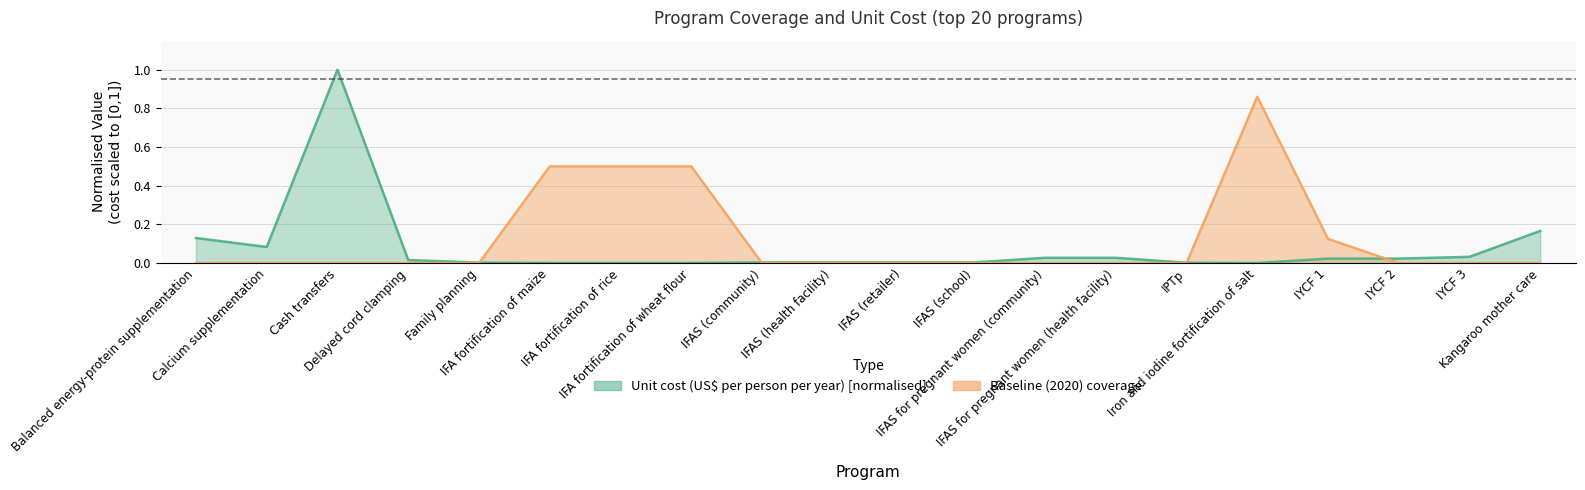

Reading right to left, what are all the values shown in this chart?

Unit cost (US$ per person per year): 0.2	0.0	0.0	0.0	0.0	0.0	0.0	0.0	0.0	0.0	0.0	0.0	0.0	0.0	0.0	0.0	0.0	1.0	0.1	0.1
Baseline (2020) coverage: 0.0	0.0	0.0	0.1	0.9	0.0	0.0	0.0	0.0	0.0	0.0	0.0	0.5	0.5	0.5	0.0	0.0	0.0	0.0	0.0